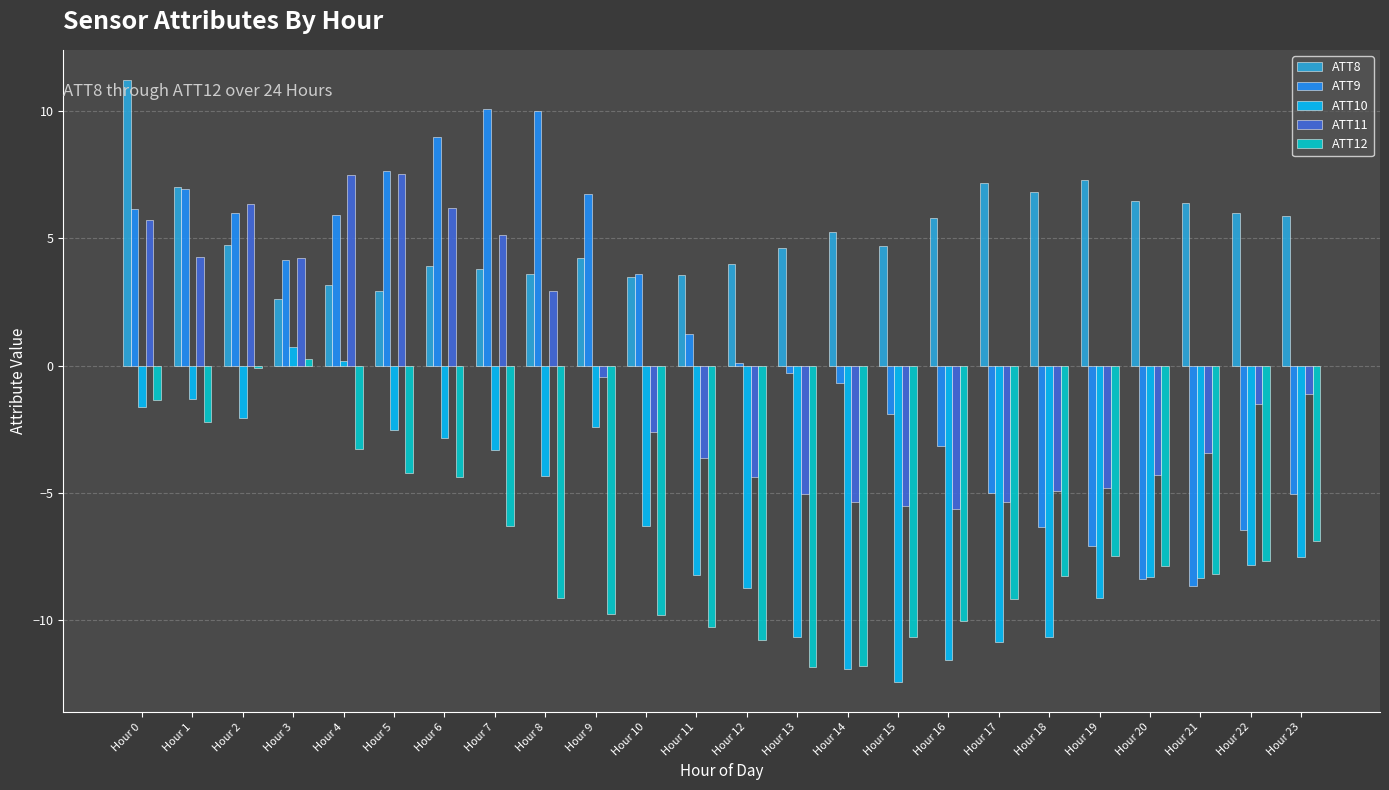

Which series has the largest total across all categories?

ATT8